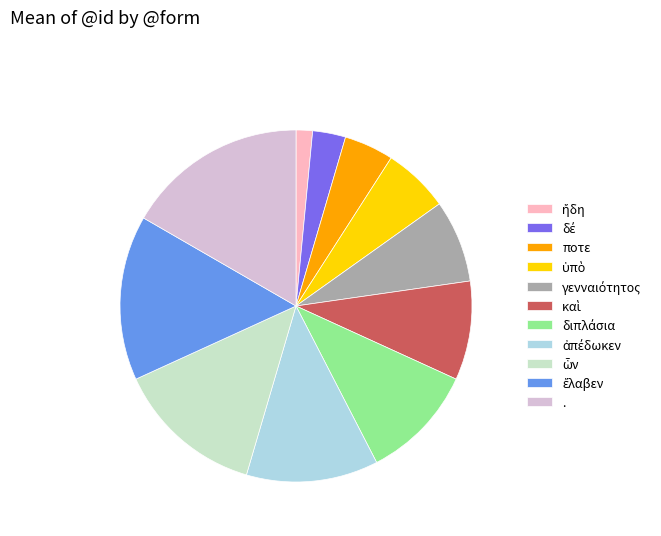

Is there a majority slice in this chart?

No